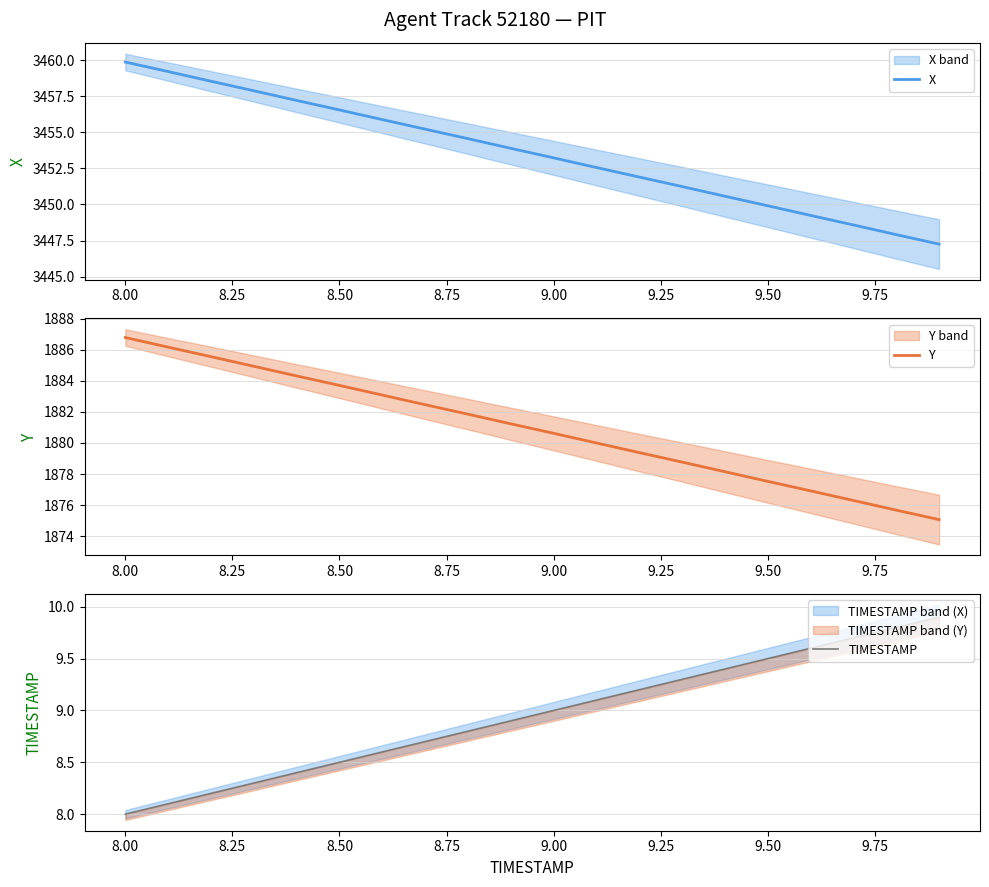

How many lines are shown in the chart?

3